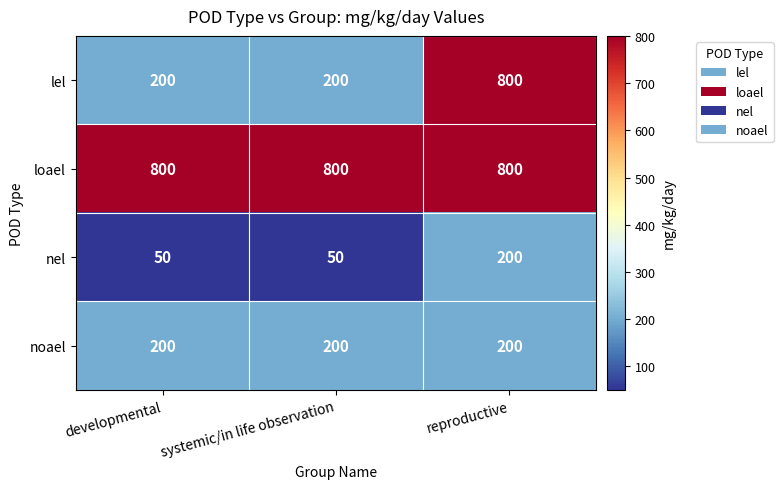

What is the difference between the maximum and minimum values in the nel series?

150